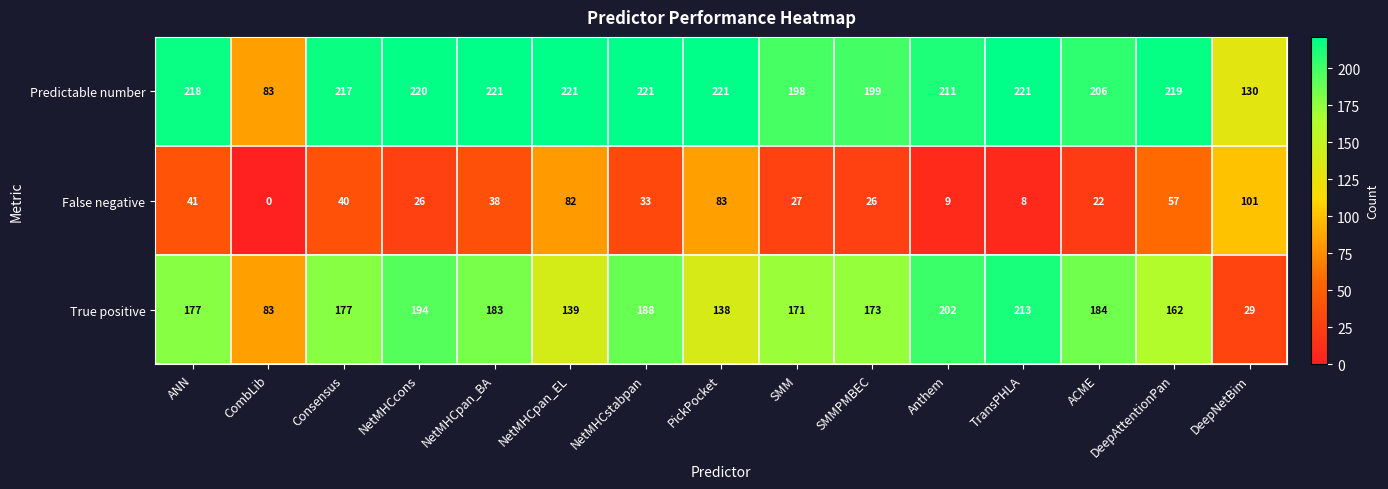

Is it true that Predictable number equals 51 at CombLib?

False